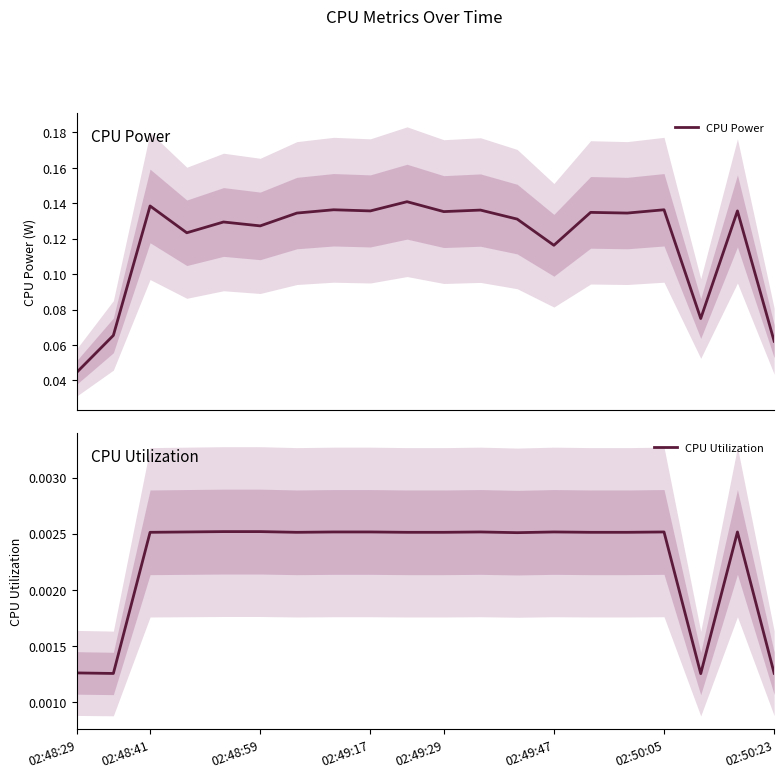

Reading right to left, list all the values displayed in this chart.

CPU Power: 0.1	0.1	0.1	0.1	0.1	0.1	0.1	0.1	0.1	0.1	0.1	0.1	0.1	0.1	0.1	0.1	0.1	0.1	0.1	0.0
CPU Utilization: 0.0	0.0	0.0	0.0	0.0	0.0	0.0	0.0	0.0	0.0	0.0	0.0	0.0	0.0	0.0	0.0	0.0	0.0	0.0	0.0